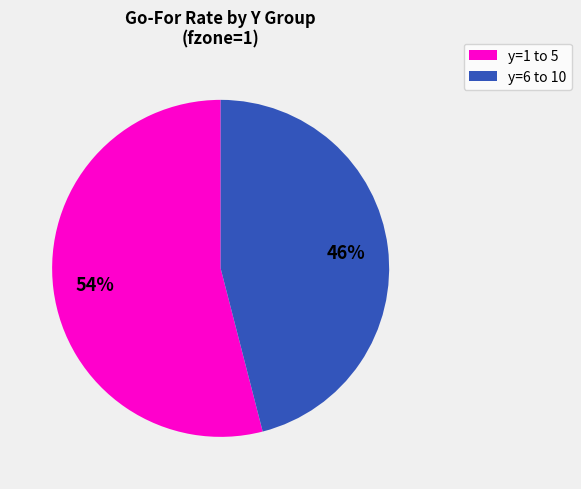

To the nearest percent, what is the difference between the largest and smallest slice percentages?

8%